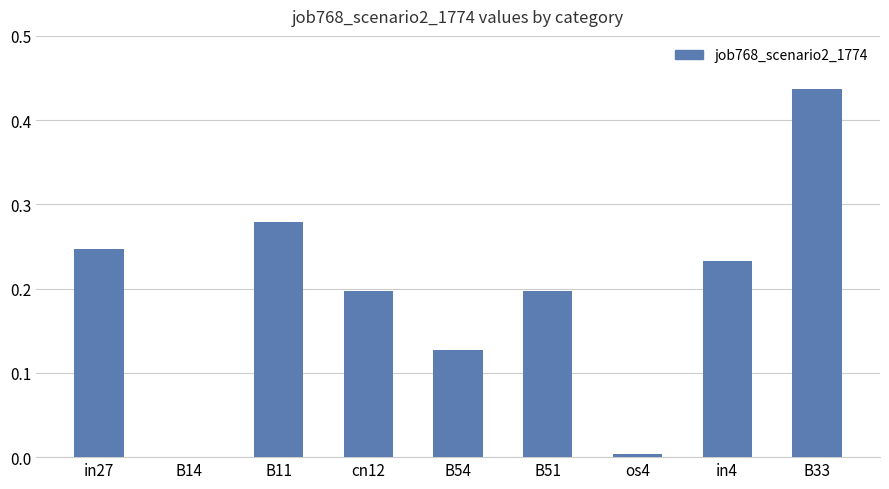

At which category does the chart reach its peak across all series?

B33